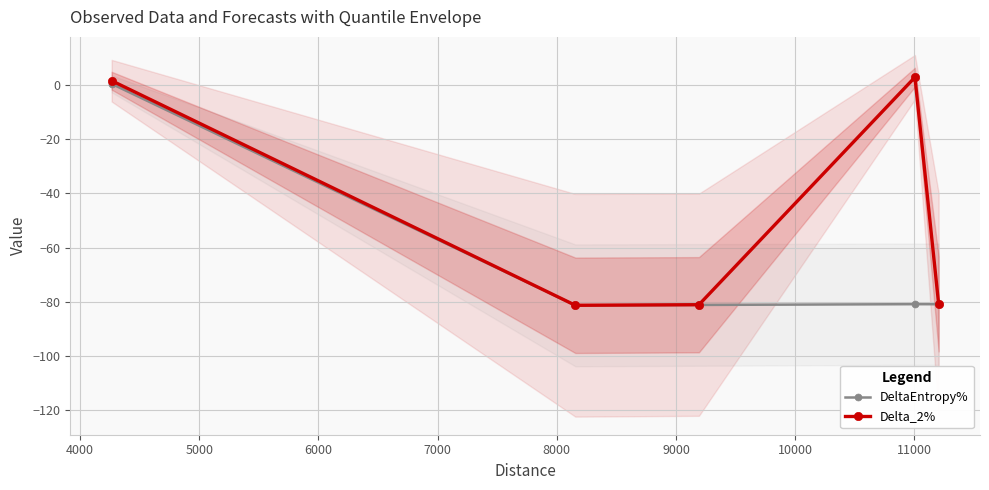

How many positive values does the Delta_2% series have?

2